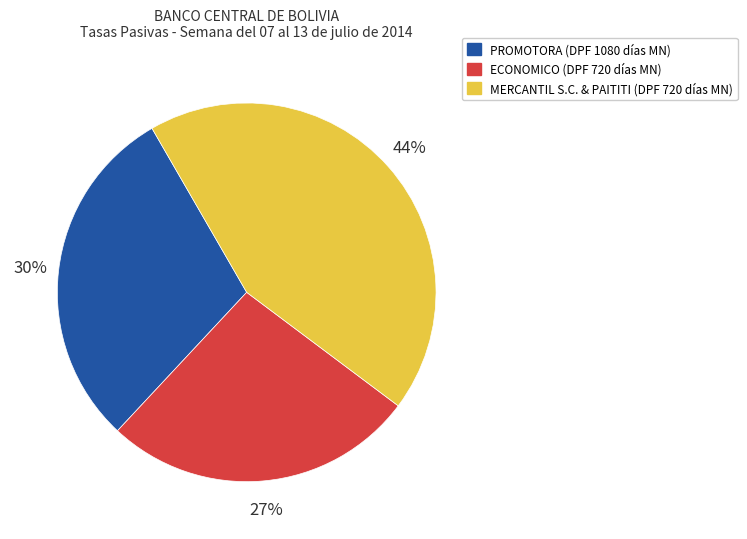

To the nearest percent, what is the difference between the largest and smallest slice percentages?

17%